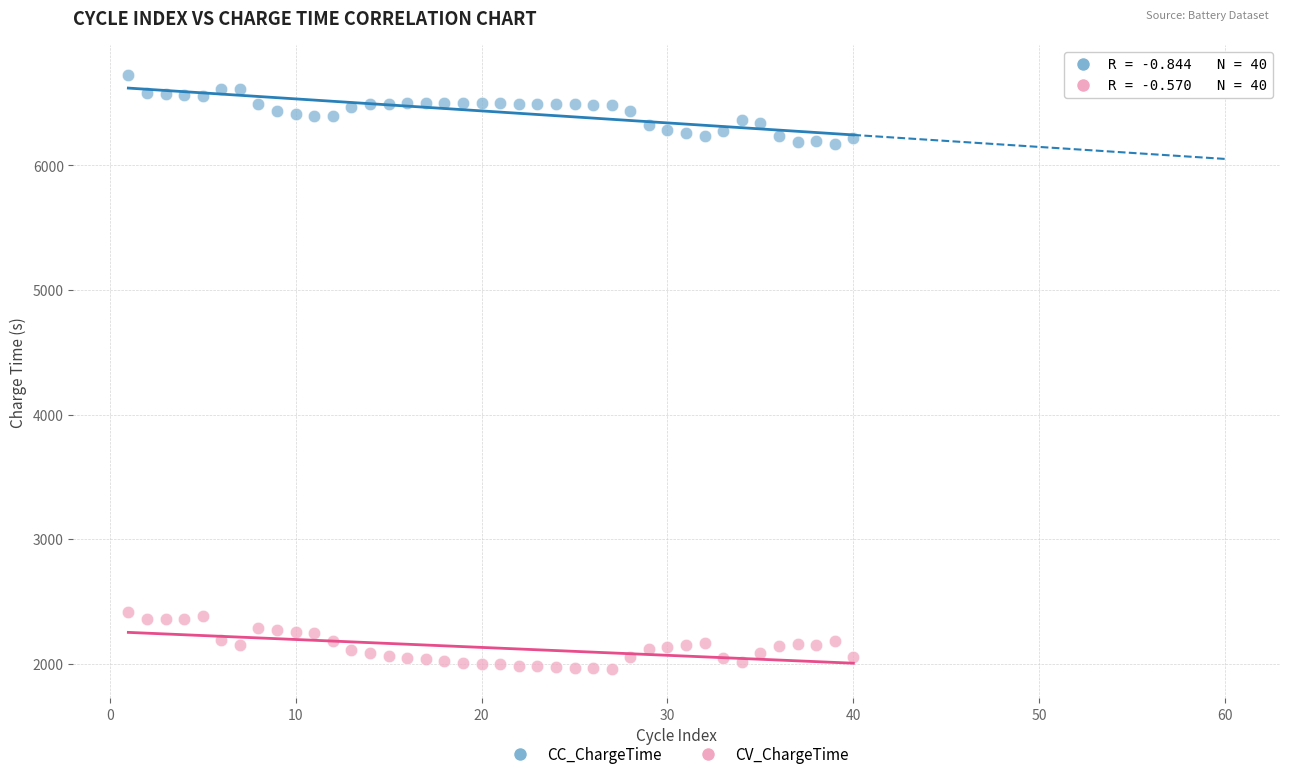

Across all data points, what is the range of Y values (max minus min)?

4766.4